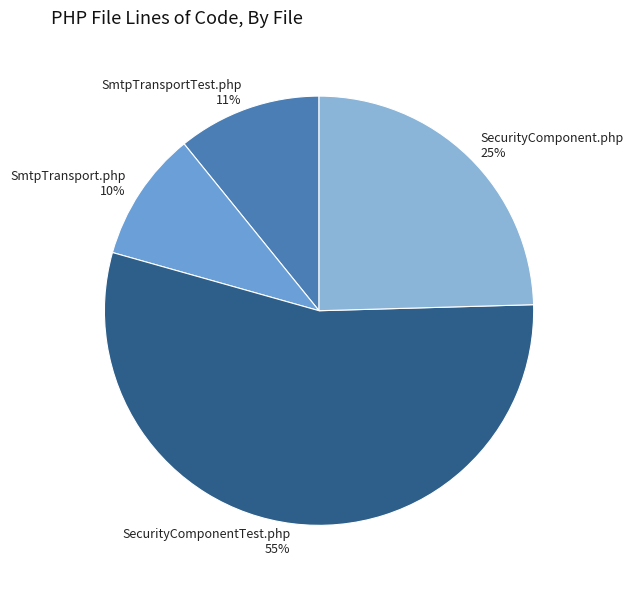

Which category has the smallest portion of the pie?

SmtpTransport.php